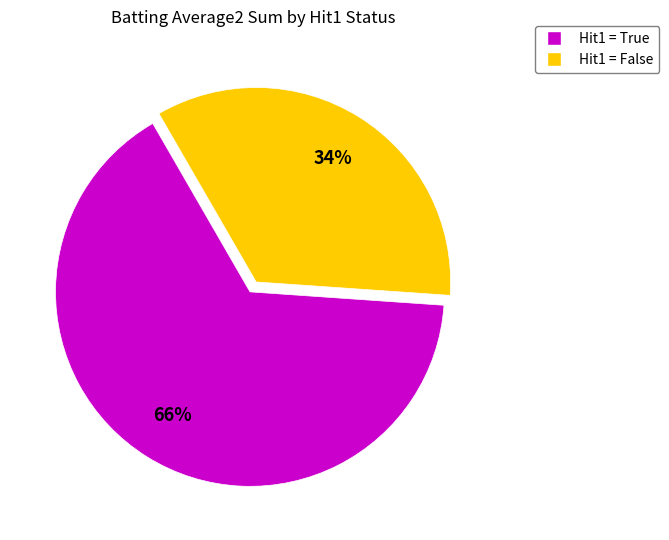

Is there any slice that represents more than half of the pie?

Yes